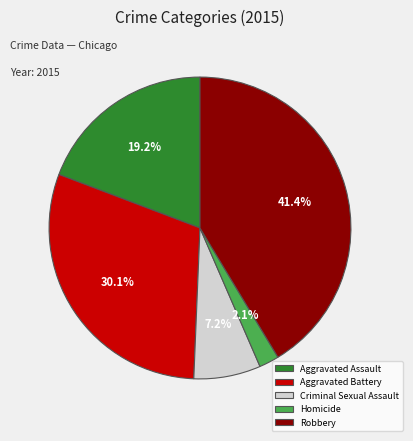

Rank the categories by value from highest to lowest.

Robbery, Aggravated Battery, Aggravated Assault, Criminal Sexual Assault, Homicide